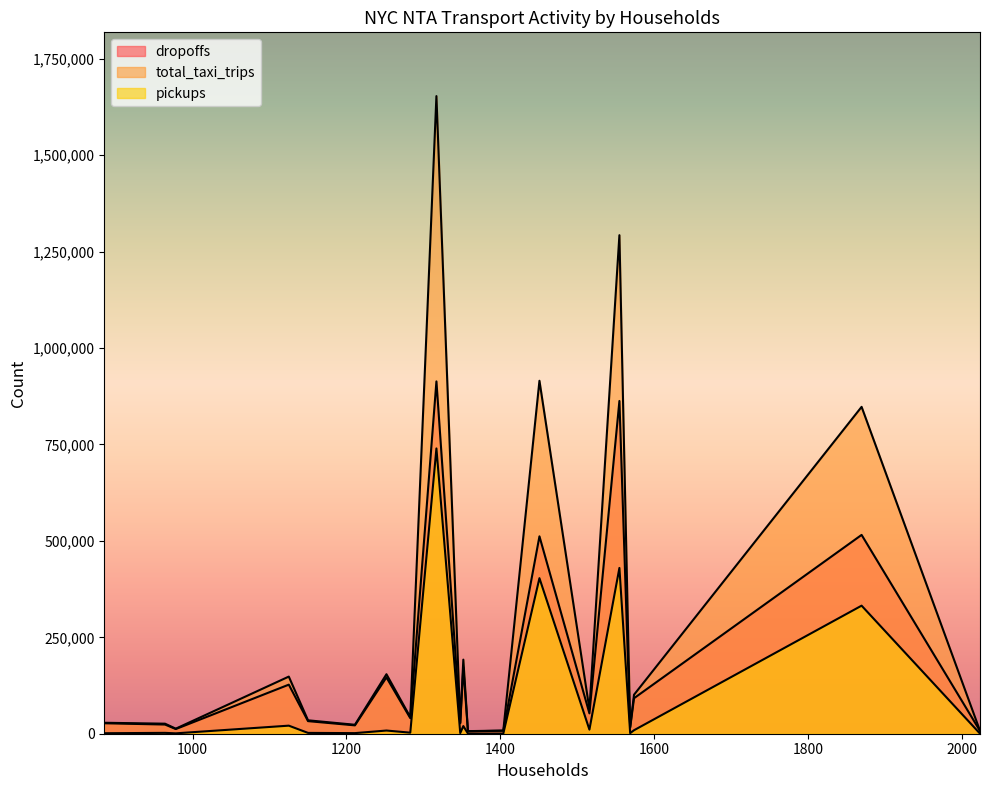

What is the average value of the dropoffs series?

180803